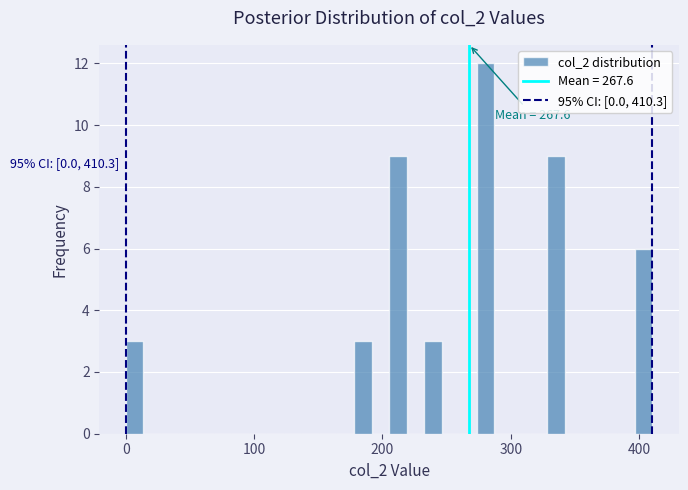

Read against the x-axis, roughly where is the centre of the tallest bar?

280